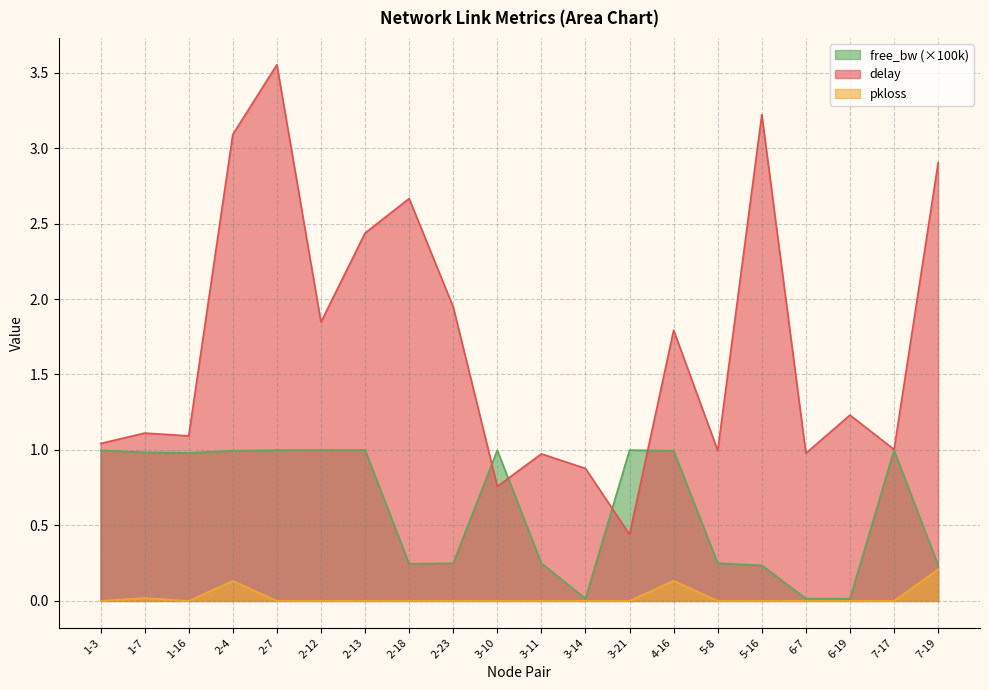

Rank the series by their maximum value, from lowest to highest.

pkloss, free_bw (×100k), delay